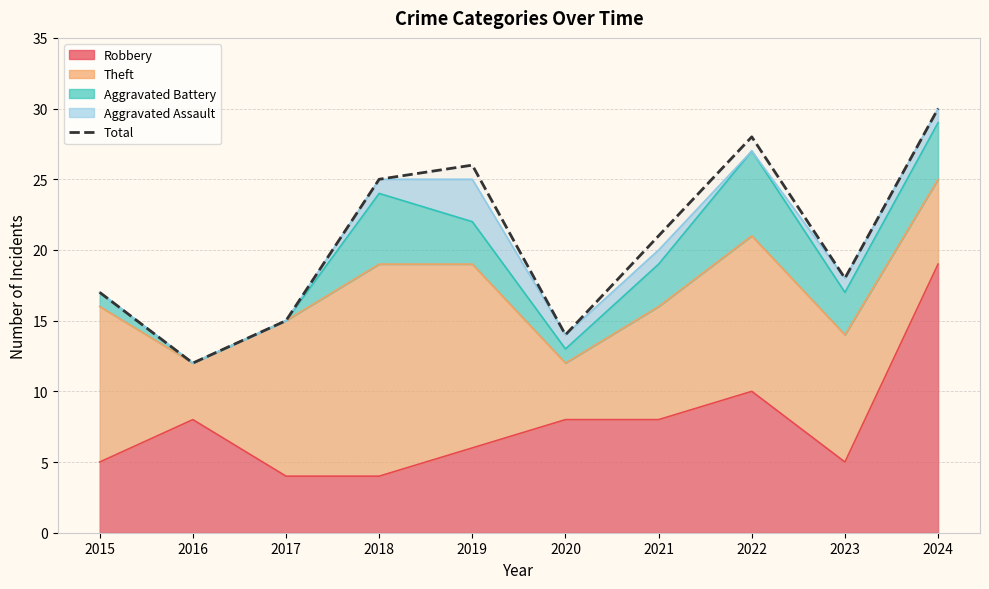

What is the value of the 2nd point from the left?

12